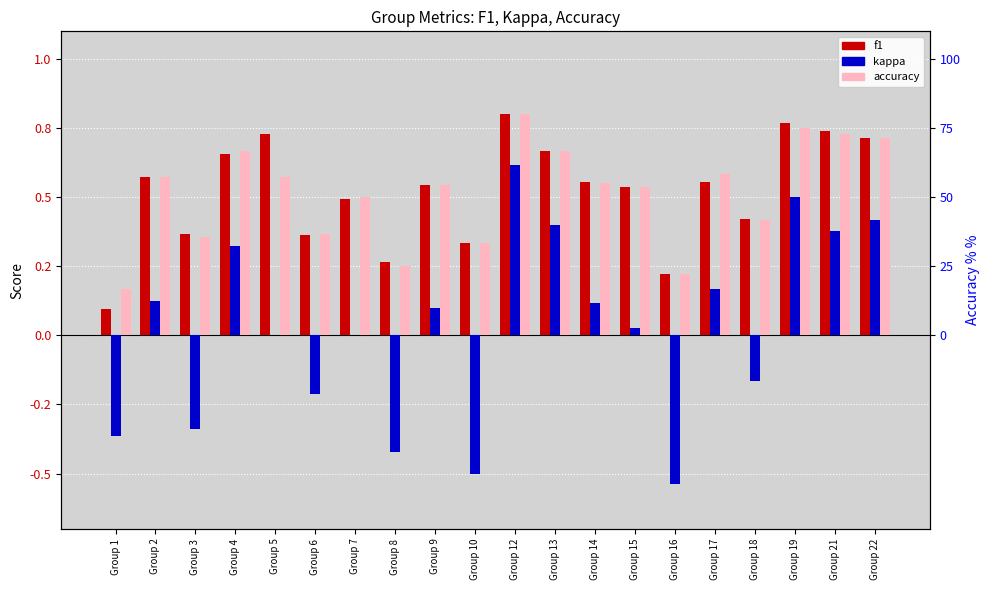

Is the value of accuracy at Group 18 greater than the value of f1 at Group 18?

No